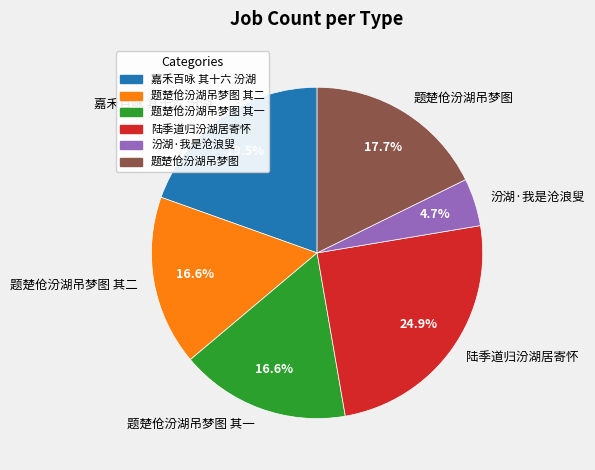

Which category has the smallest portion of the pie?

汾湖·我是沧浪叟